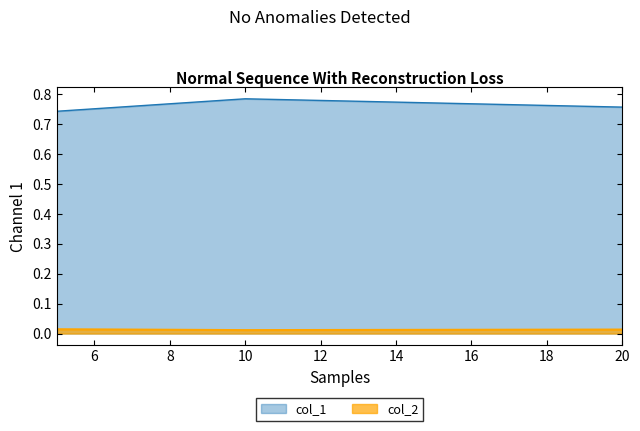

What is the value of the col_1 point at the 2nd from the left?

0.8